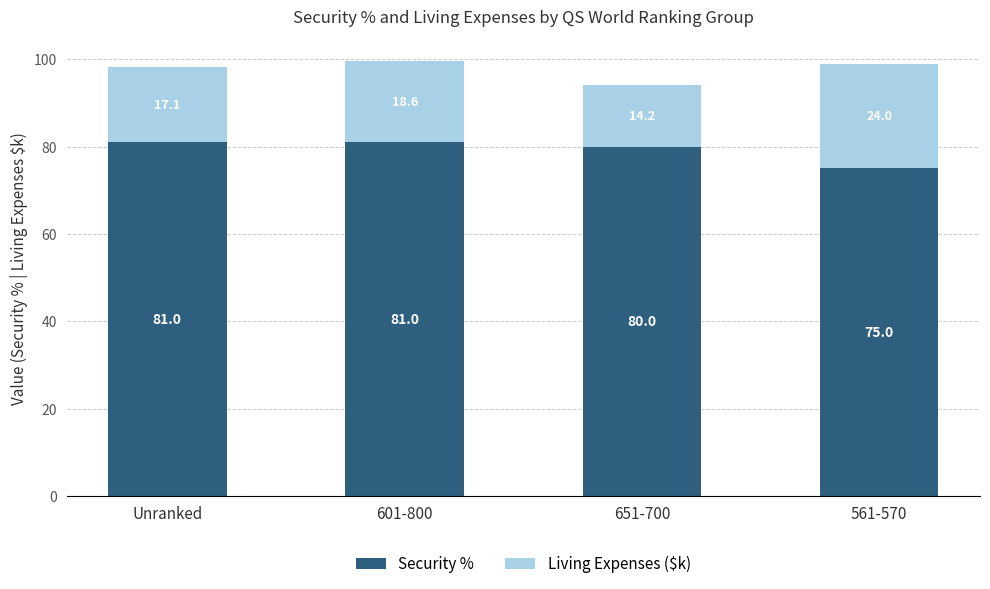

What is the difference between the Security % values at 561-570 and 651-700?

5.0